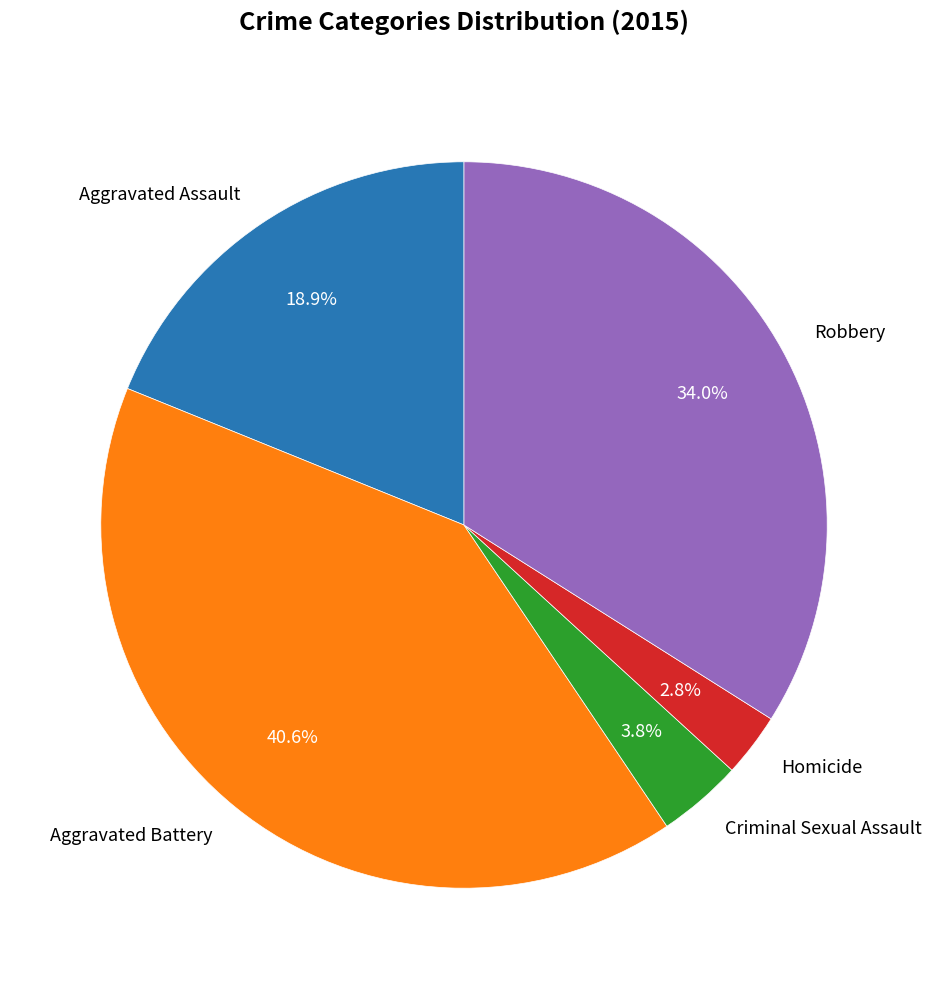

Rank the categories by value from highest to lowest.

Aggravated Battery, Robbery, Aggravated Assault, Criminal Sexual Assault, Homicide